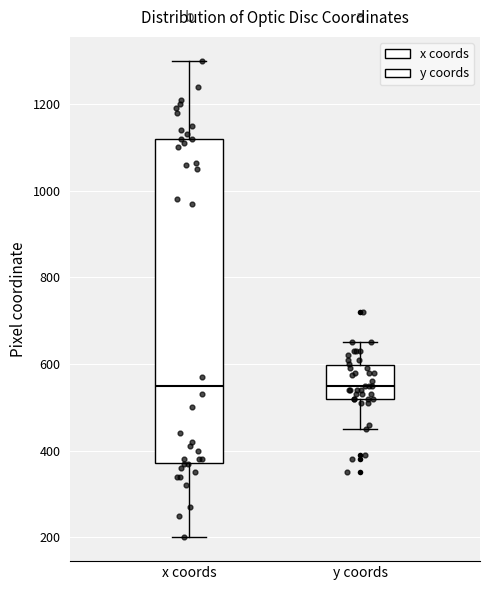

Reading left to right, transcribe this box plot: for each box, give where its median line is, the range the box spans, and where its two whiskers end, as read against the y-axis. The values are not printed on the chart, so give them approximately, as read against the axis.

x coords: median 560, box 380 to 1120, whiskers 200 to 1300
y coords: median 560, box 520 to 600, whiskers 460 to 660